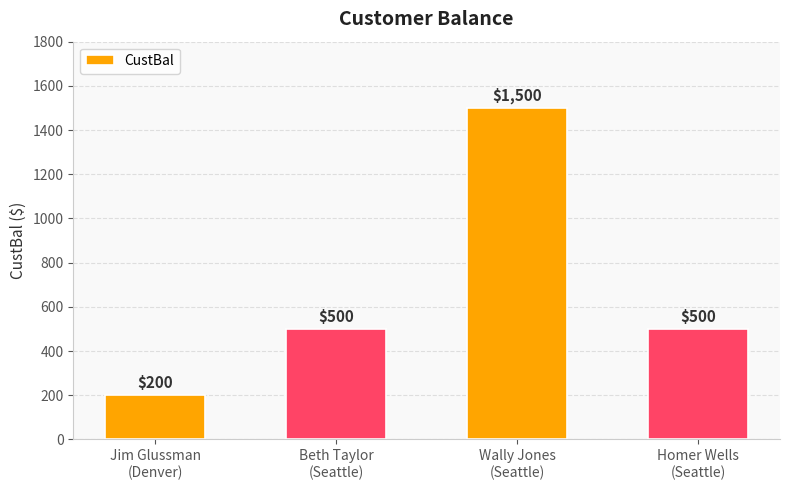

What is the smallest value displayed?

200